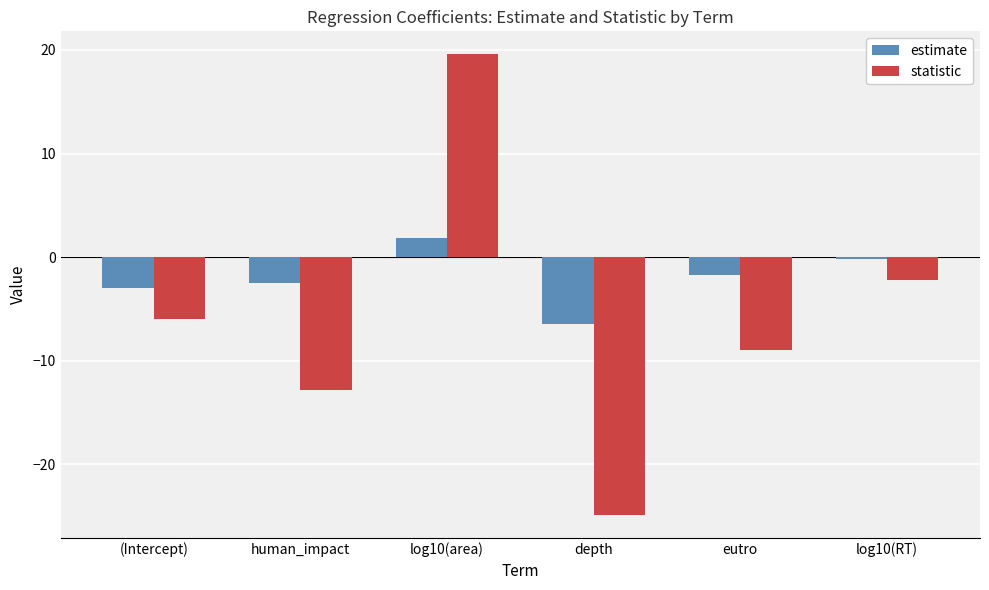

List the series in order of their overall mean, lowest first.

statistic, estimate